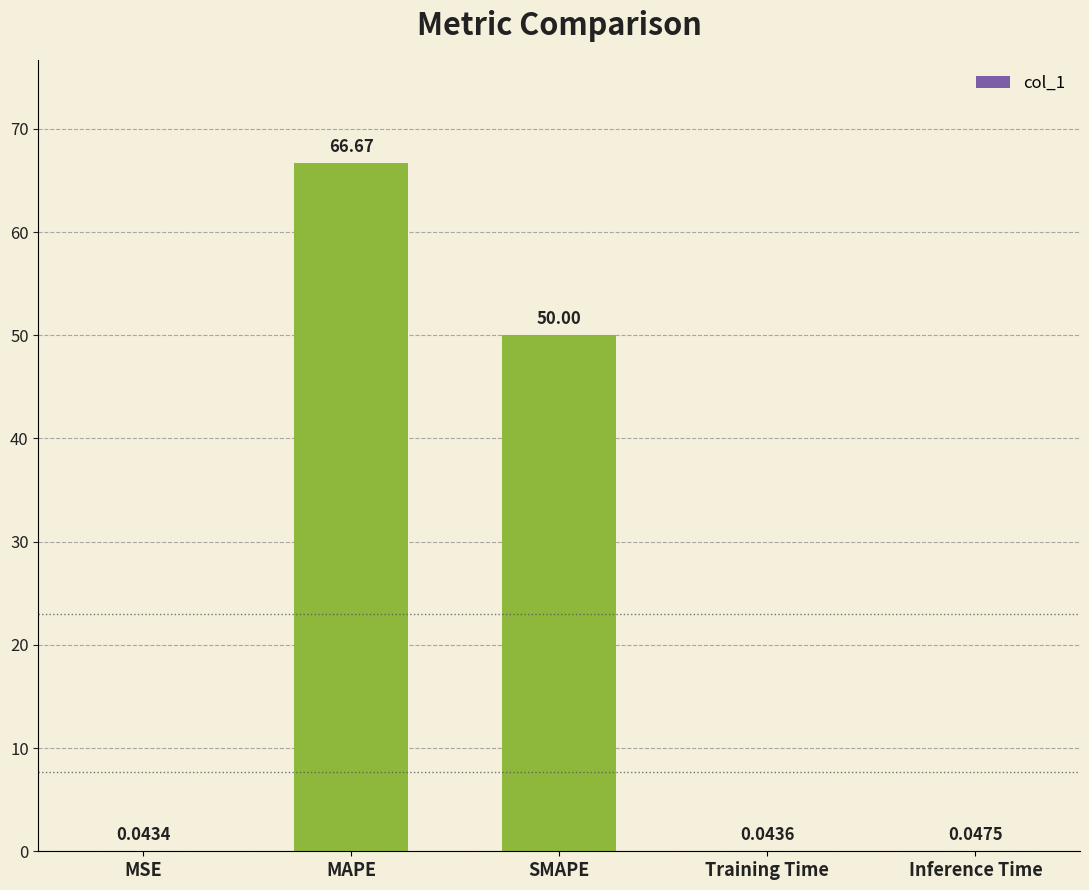

Where is the data nearest to the value 33?

SMAPE